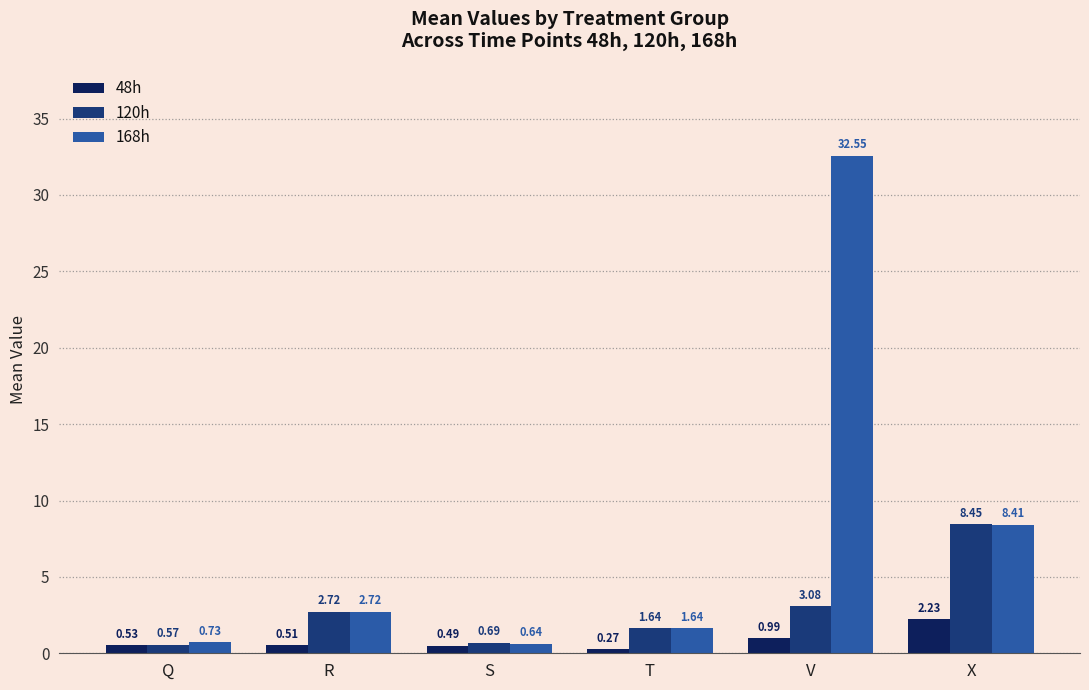

How many data points in 168h are less than 2?

3